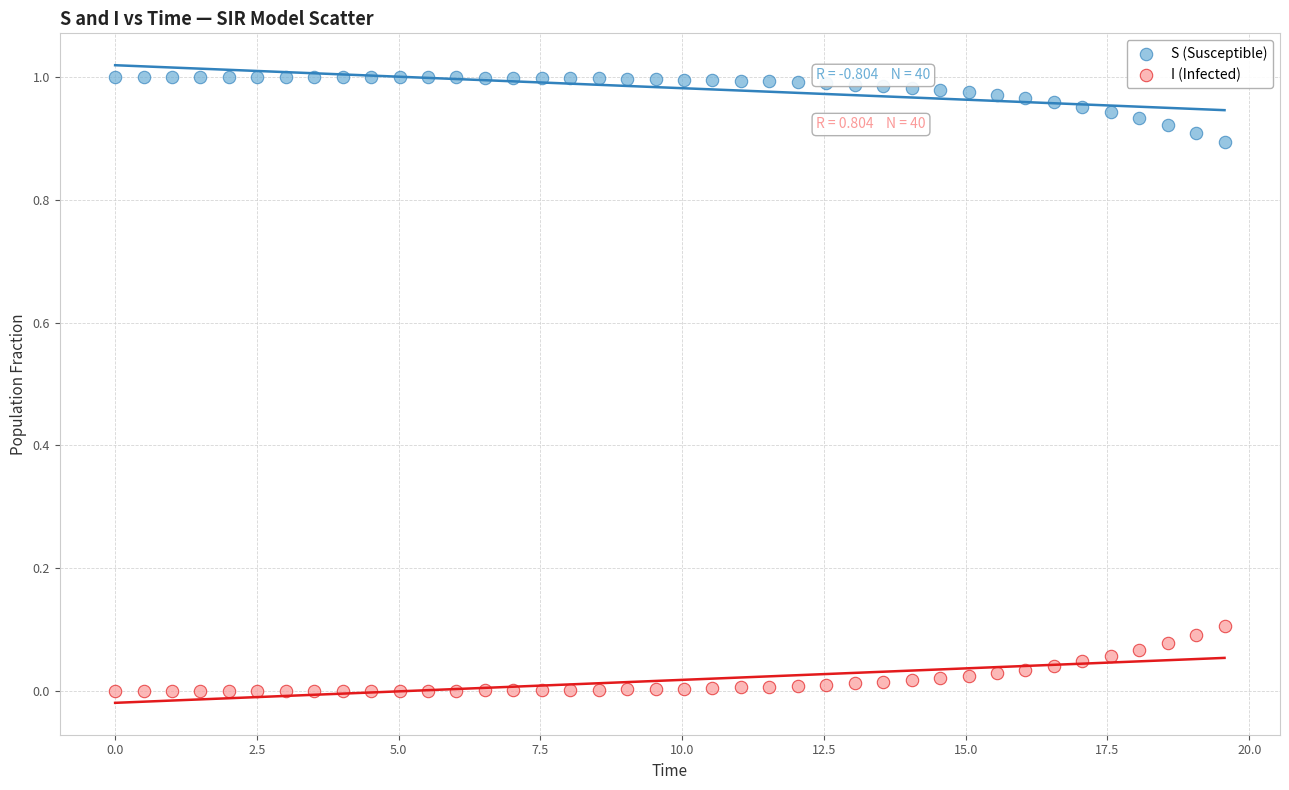

Across all data points, what is the range of X values (max minus min)?

19.6